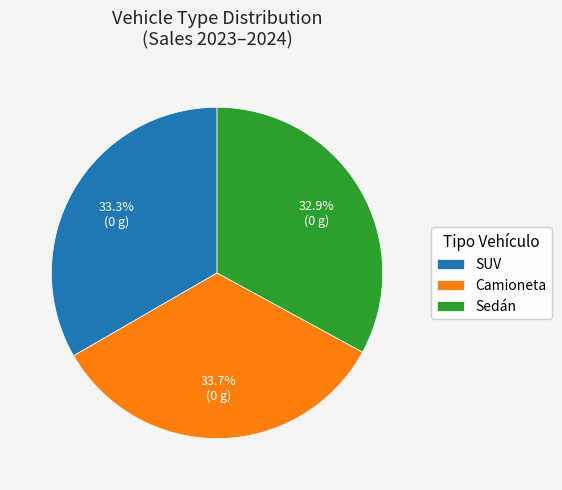

Does SUV account for over 50% of the chart?

No